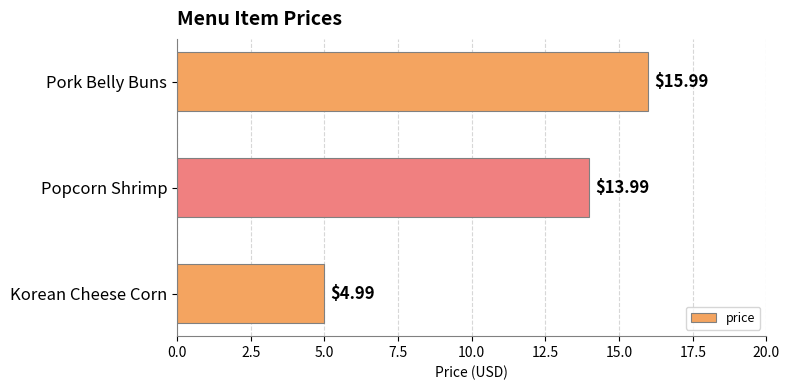

What is the sum of all values?

35.0